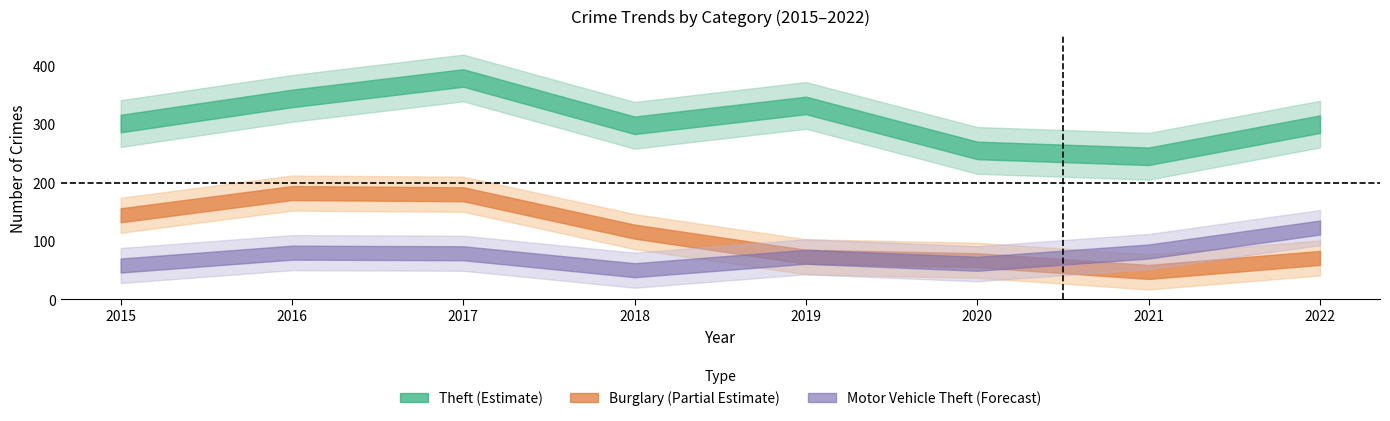

At which category does Burglary reach its first local valley?

2021